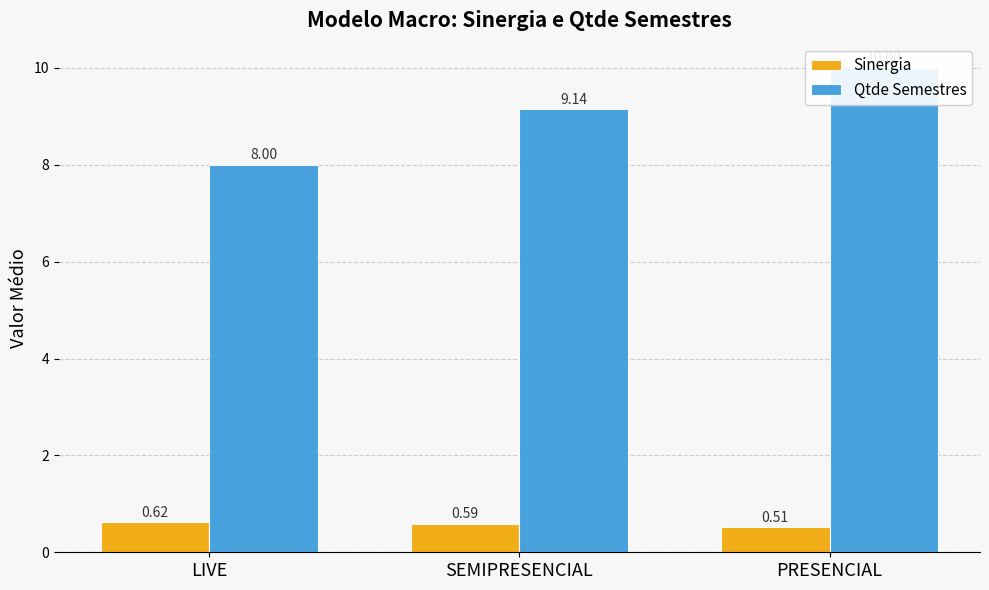

What is the difference between the Qtde Semestres values at LIVE and SEMIPRESENCIAL?

1.1